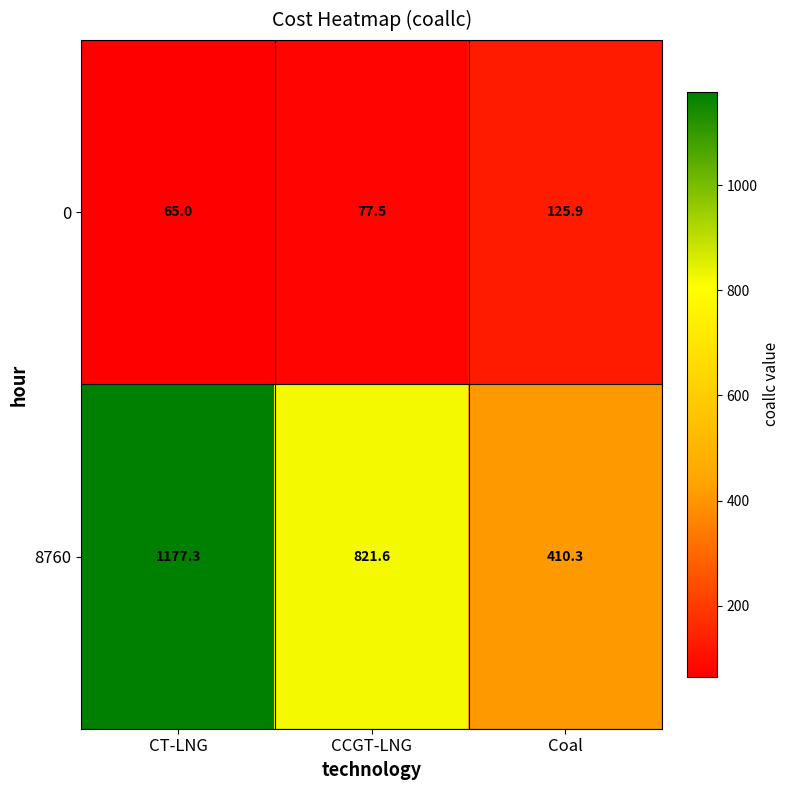

How many data points does each series have?

3